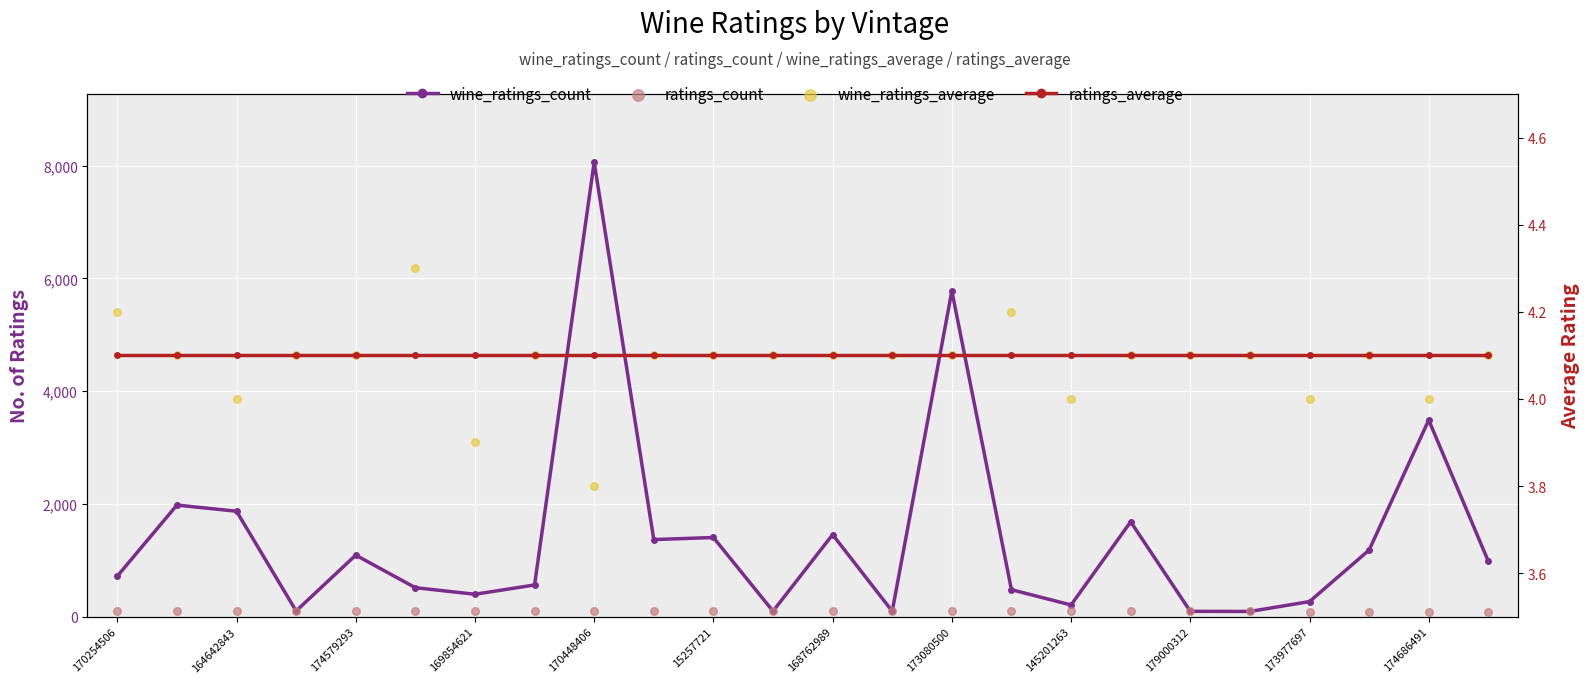

Which series reaches the minimum Y coordinate?

wine_ratings_average